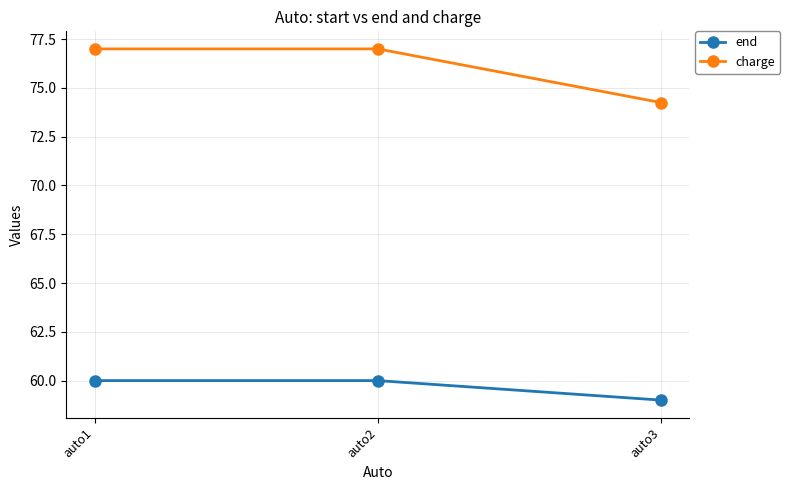

What is the highest value of the charge series?

77.0